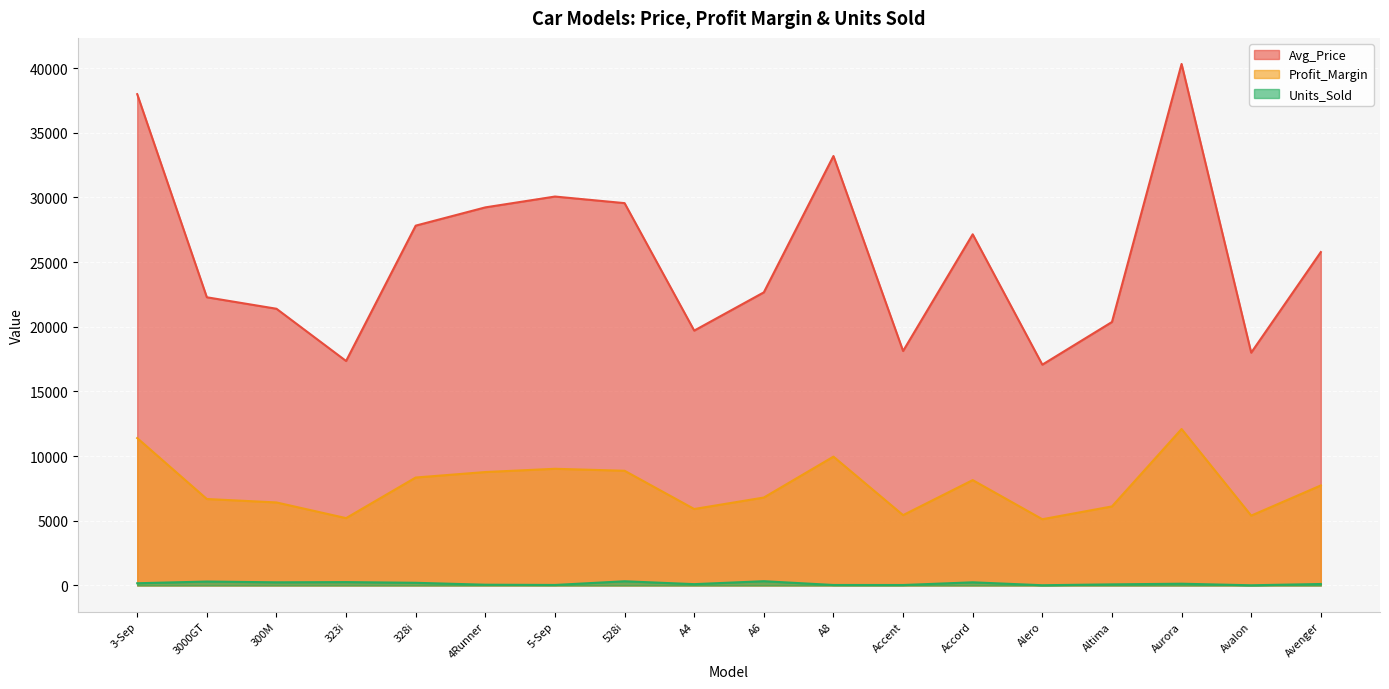

True or false: Units_Sold and Profit_Margin cross at least once.

False